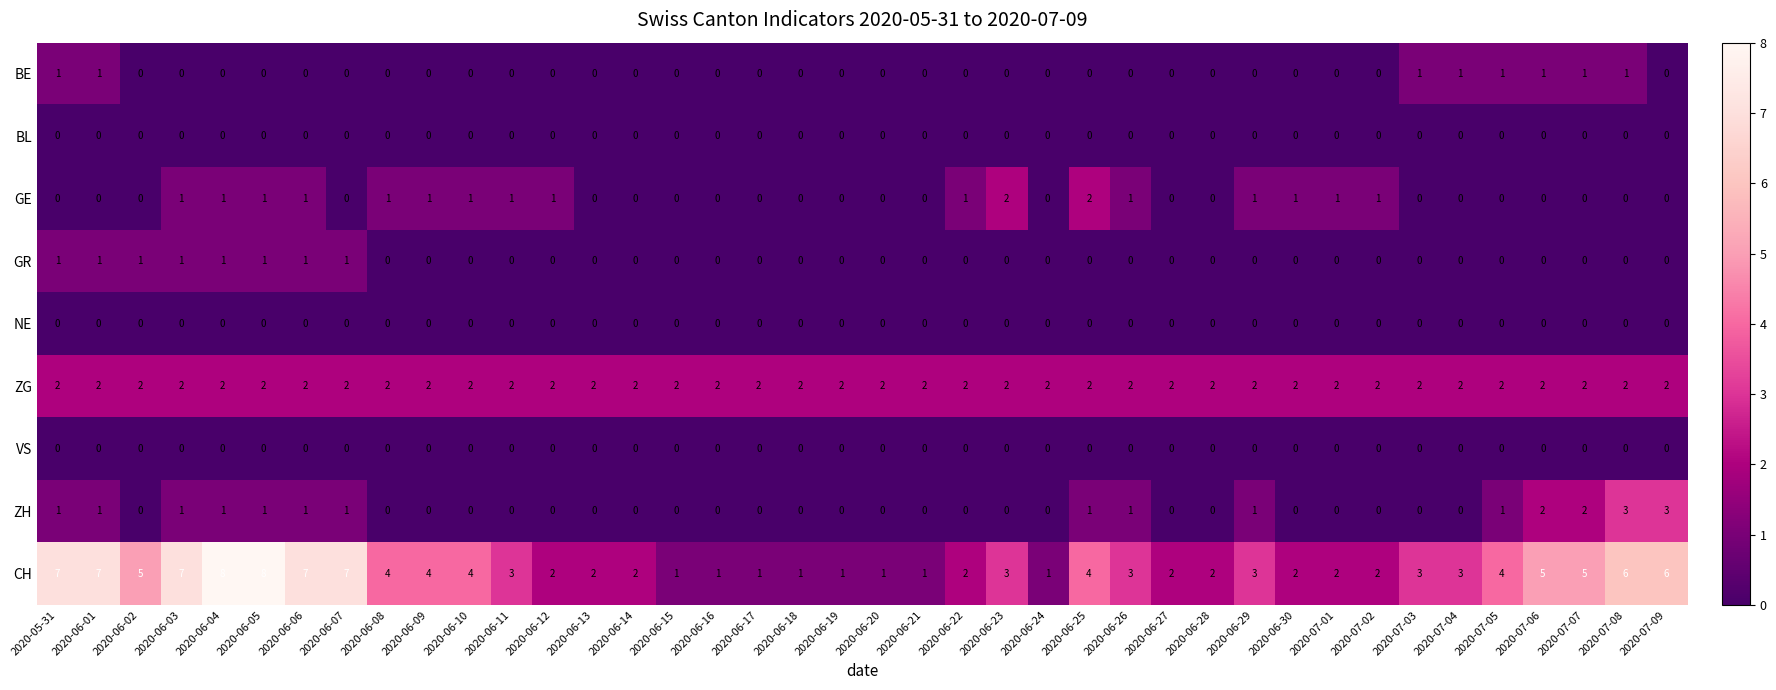

Which series has the largest total across all categories?

CH